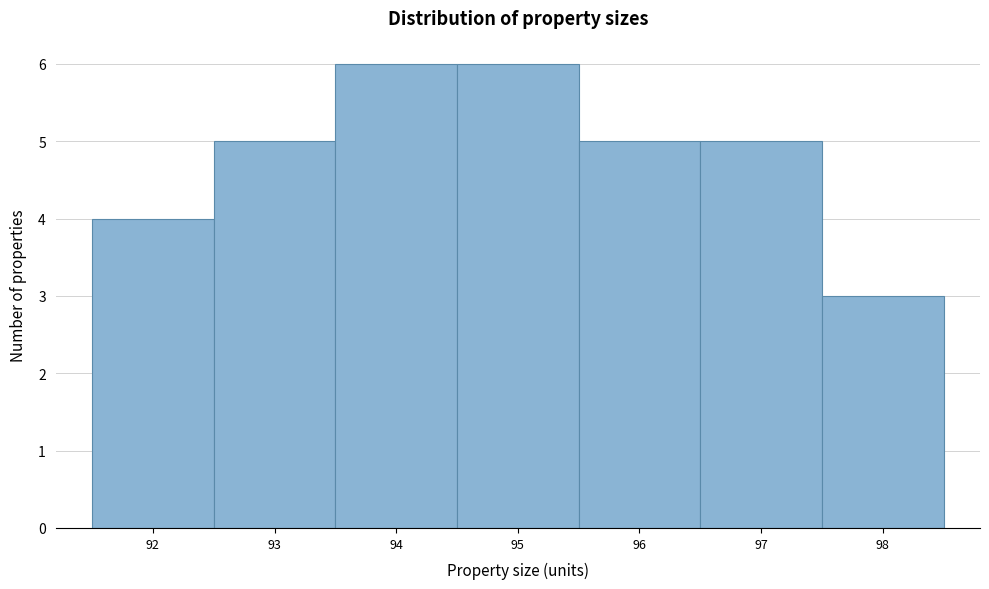

Reading left to right, list every bar in this chart as the range it spans on the x-axis followed by its height. The values are not printed on the chart, so give them approximately, as read against the axis.

91.5 to 92.5: 4
92.5 to 93.5: 5
93.5 to 94.5: 6
94.5 to 95.5: 6
95.5 to 96.5: 5
96.5 to 97.5: 5
97.5 to 98.5: 3